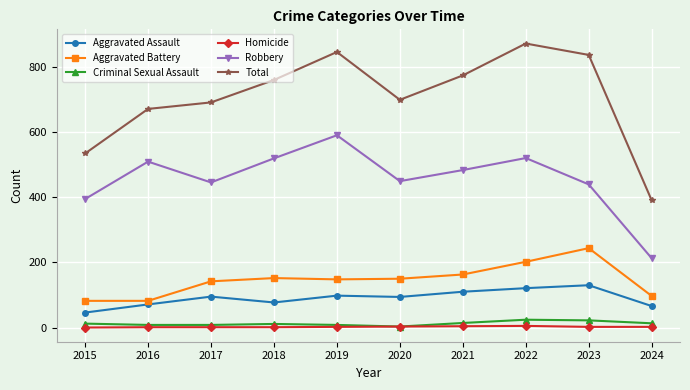

What is the difference between the Criminal Sexual Assault values at 2015 and 2022?

12